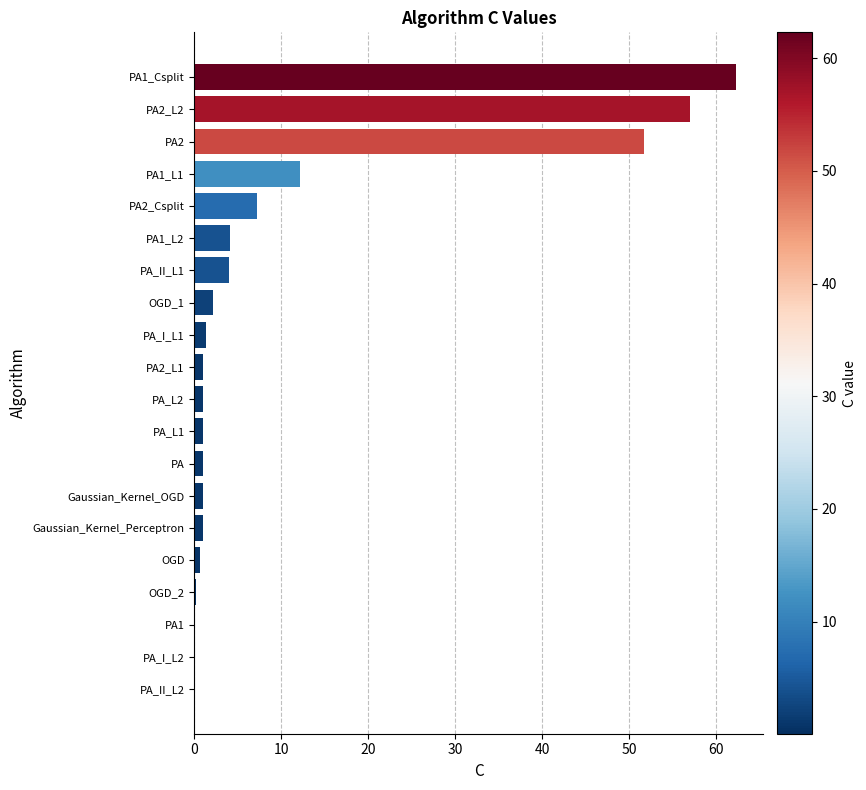

What is the sum of all values?

208.9